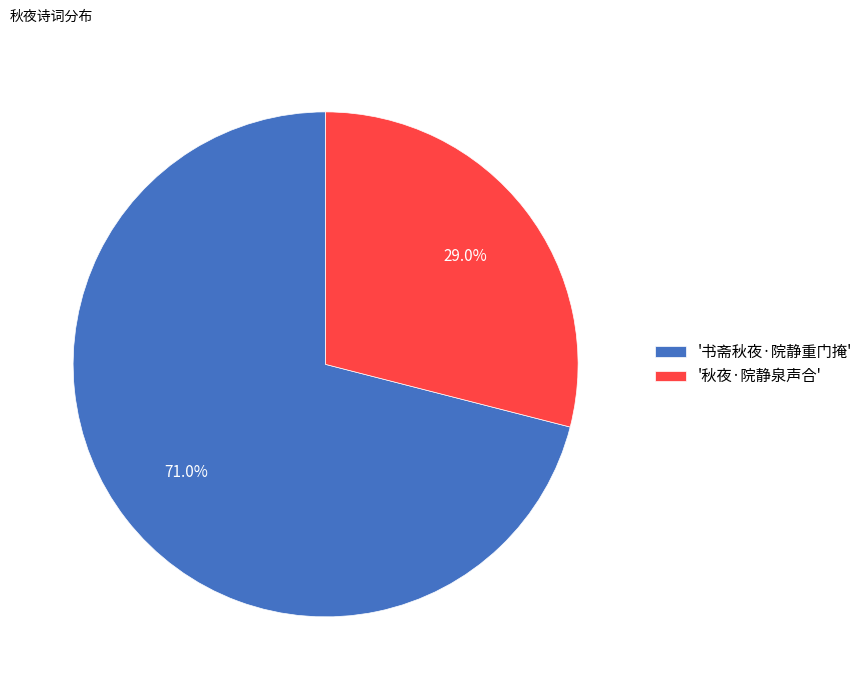

What is the ratio of the value at '秋夜·院静泉声合' to the value at '书斋秋夜·院静重门掩'?

0.4